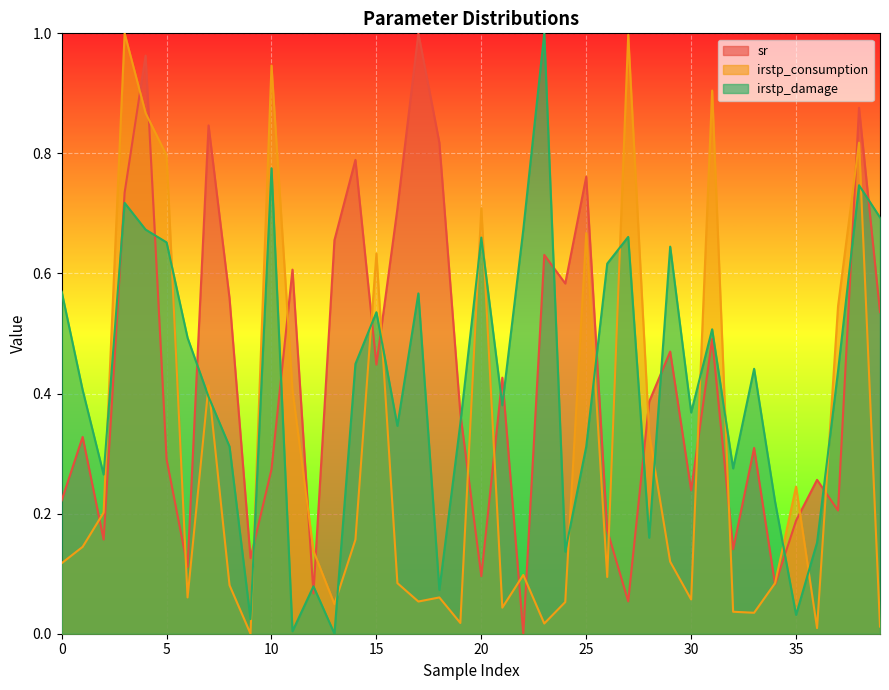

Where is the first local minimum for sr?

2